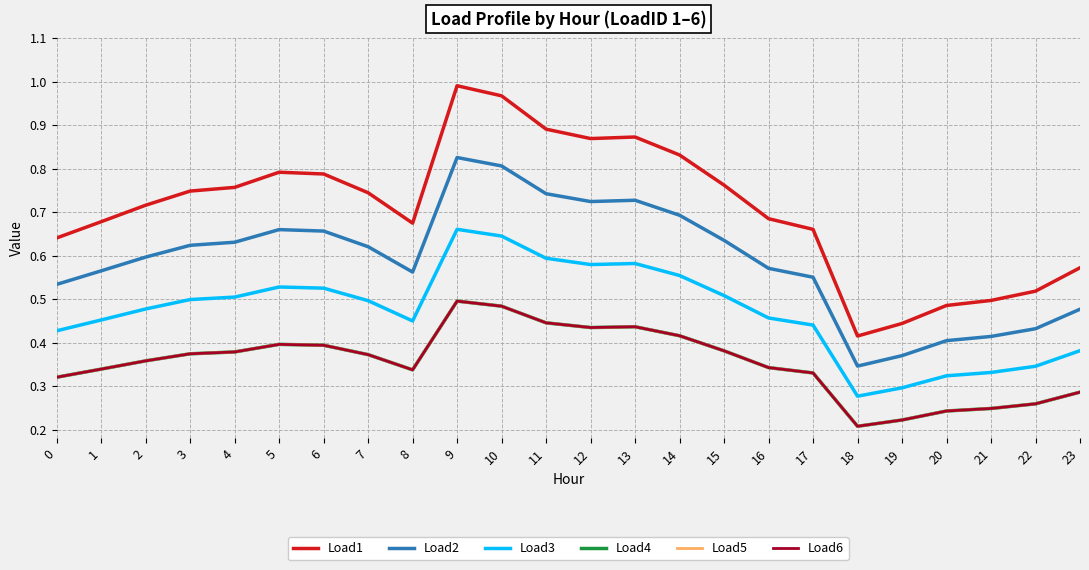

Does the chart display data point markers on the line(s)?

No